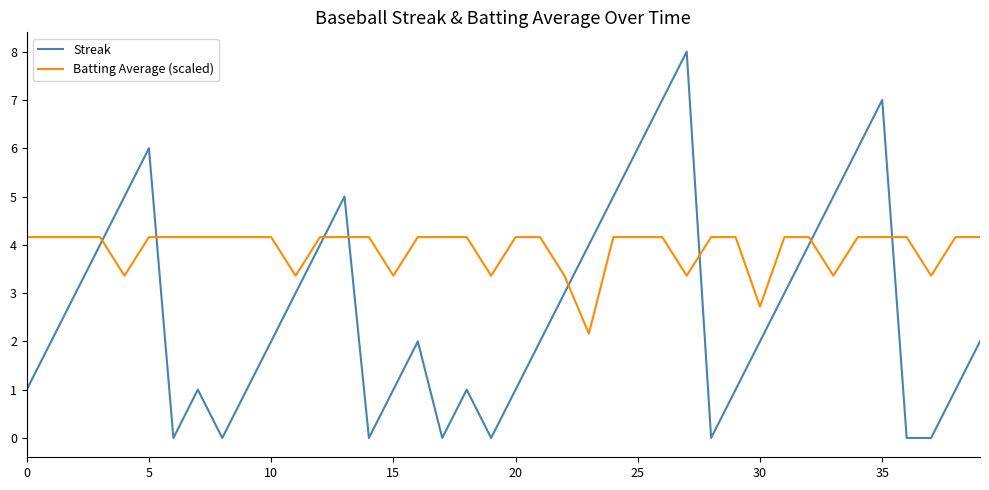

What is the difference between the maximum and minimum values in the Streak series?

8.0